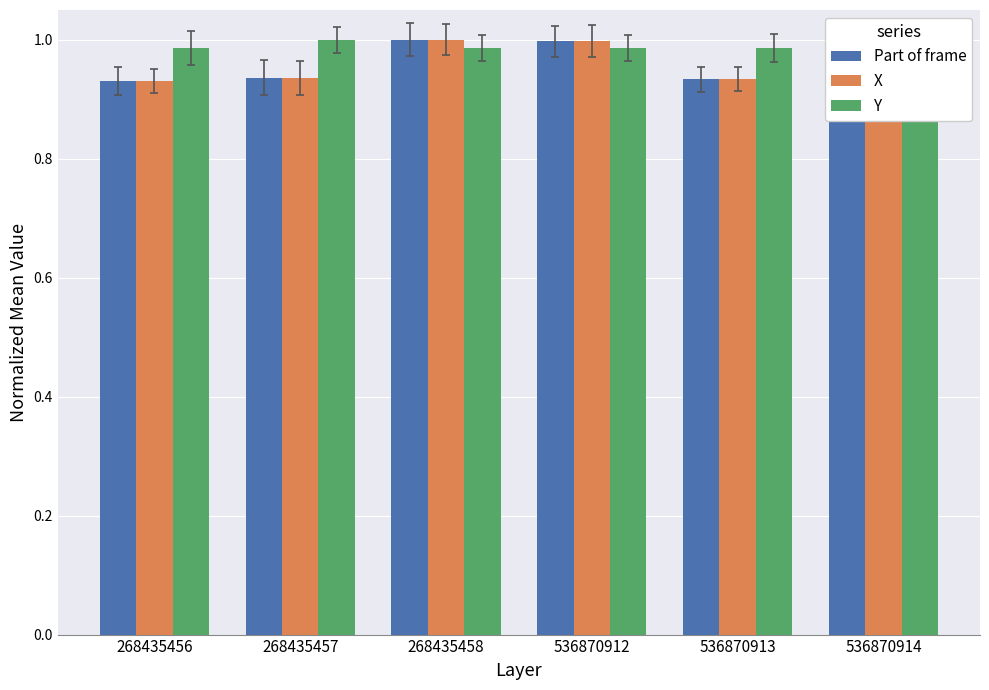

What is the average value of the X series?

1.0